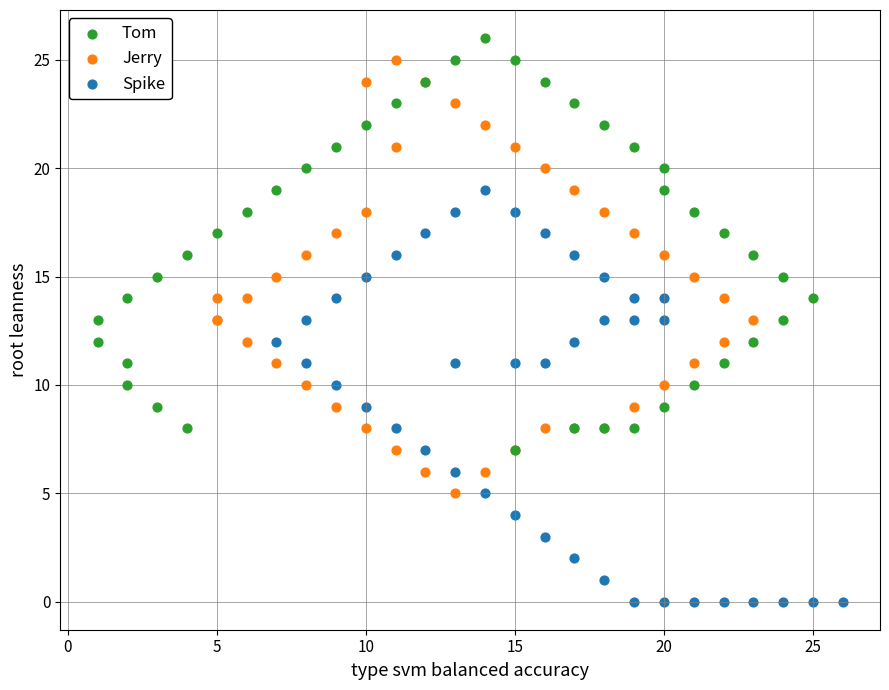

Which series contains the lowest Y value?

Spike